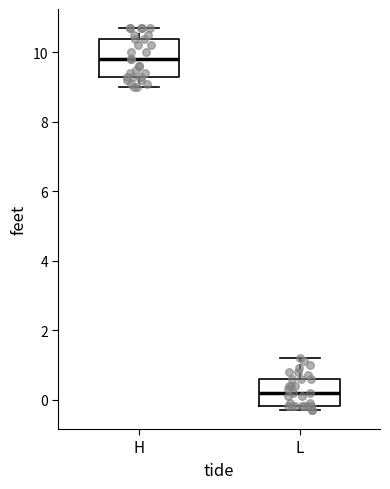

Which box has the lowest median line?

L